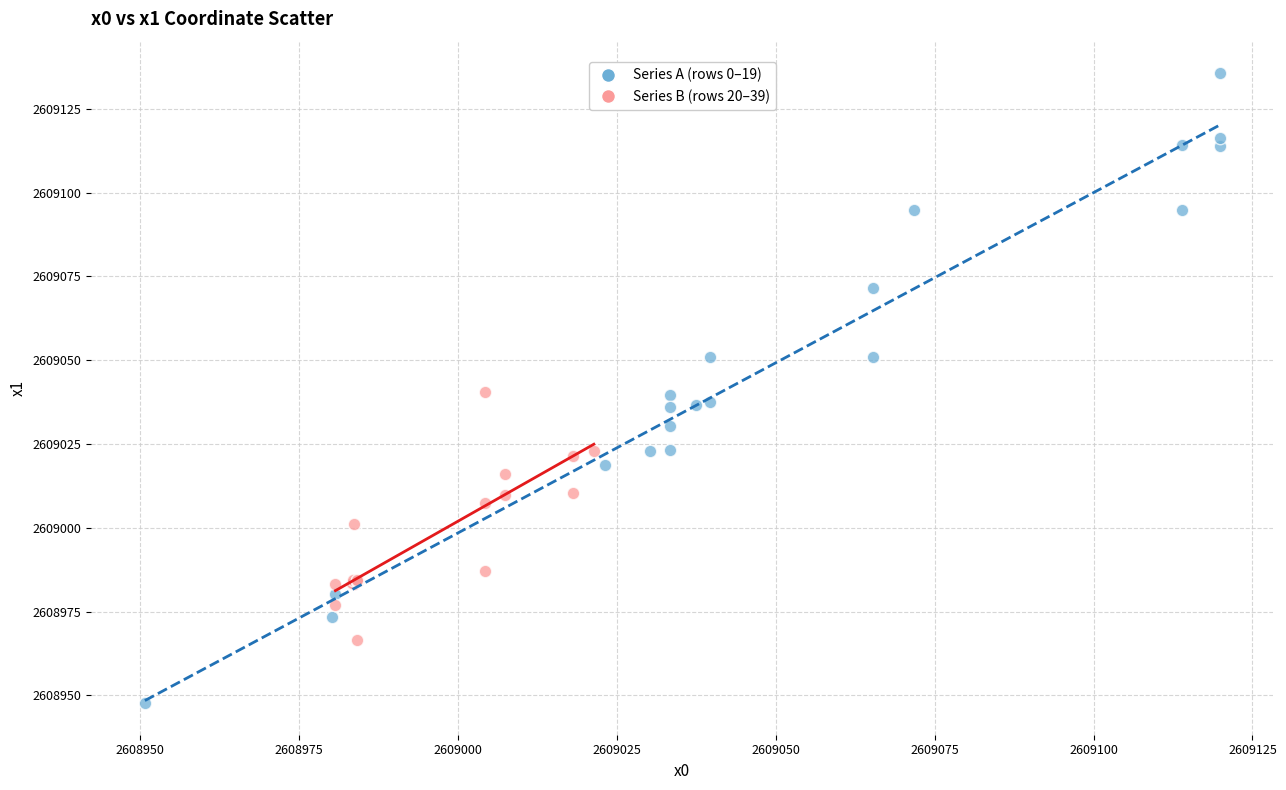

Which series contains the highest Y value?

Series A (rows 0–19)